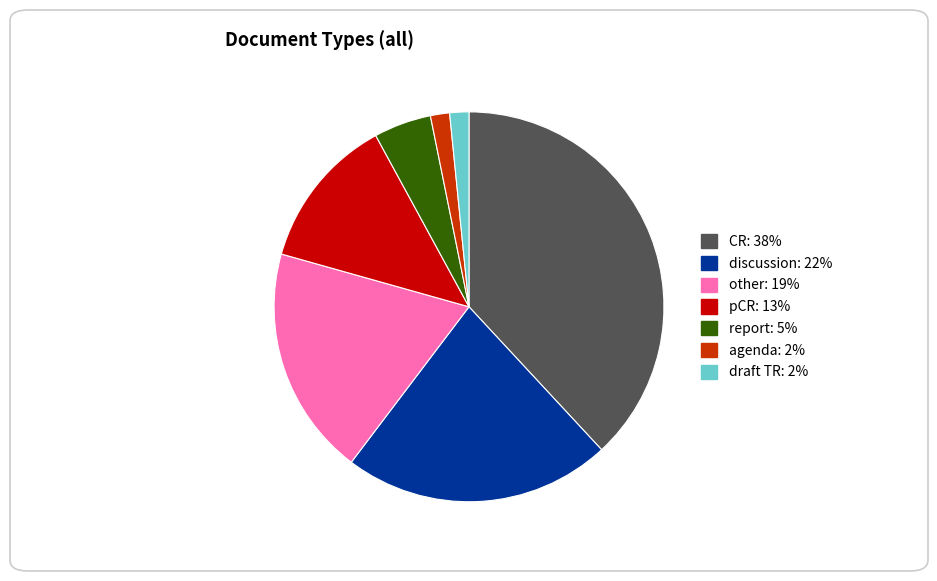

Does any single category account for the majority?

No